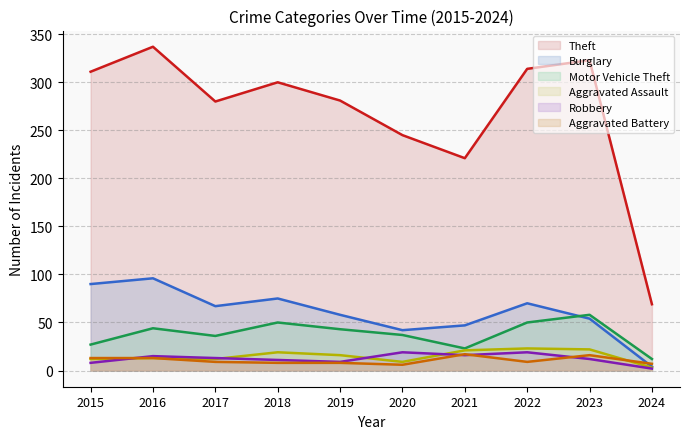

The value of Aggravated Battery at 2021 is 17. True or false?

True